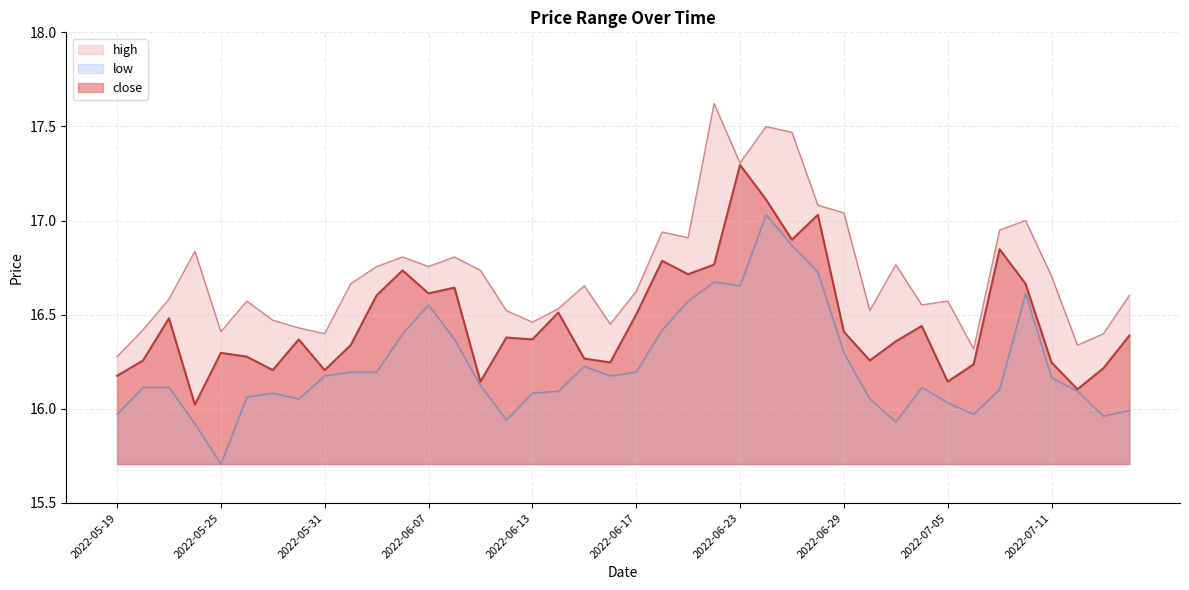

Is it true that low equals 16.4 at 2022-06-08?

True